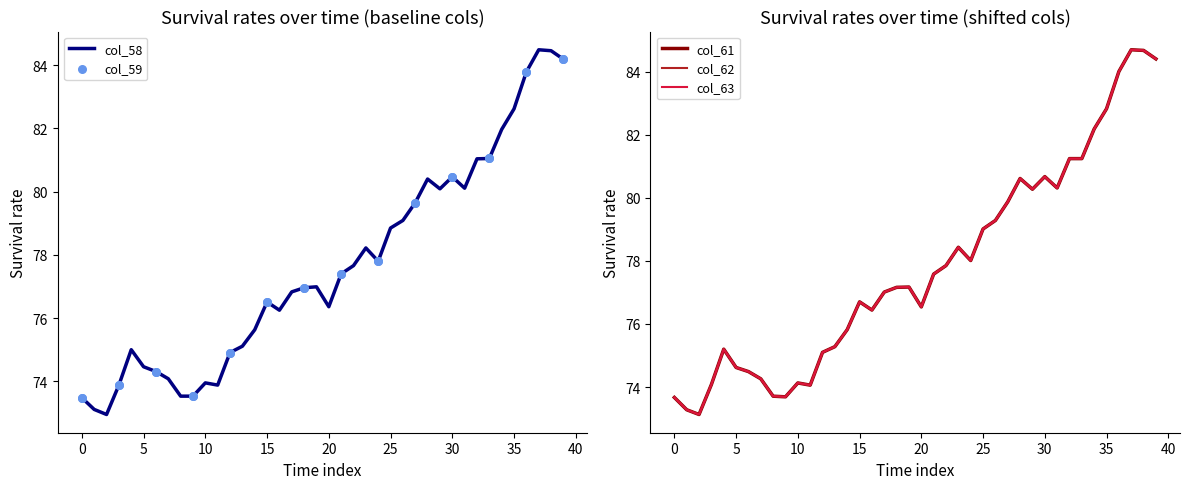

What is the maximum value for col_58?

84.5